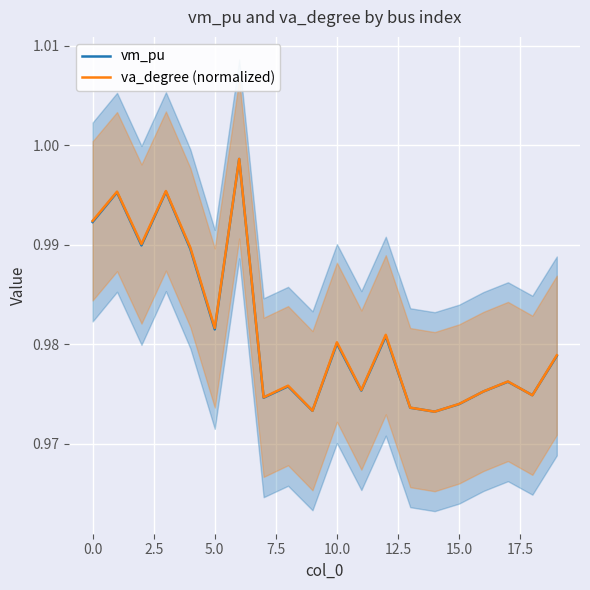

How many intersections are there between vm_pu and va_degree (normalized)?

2